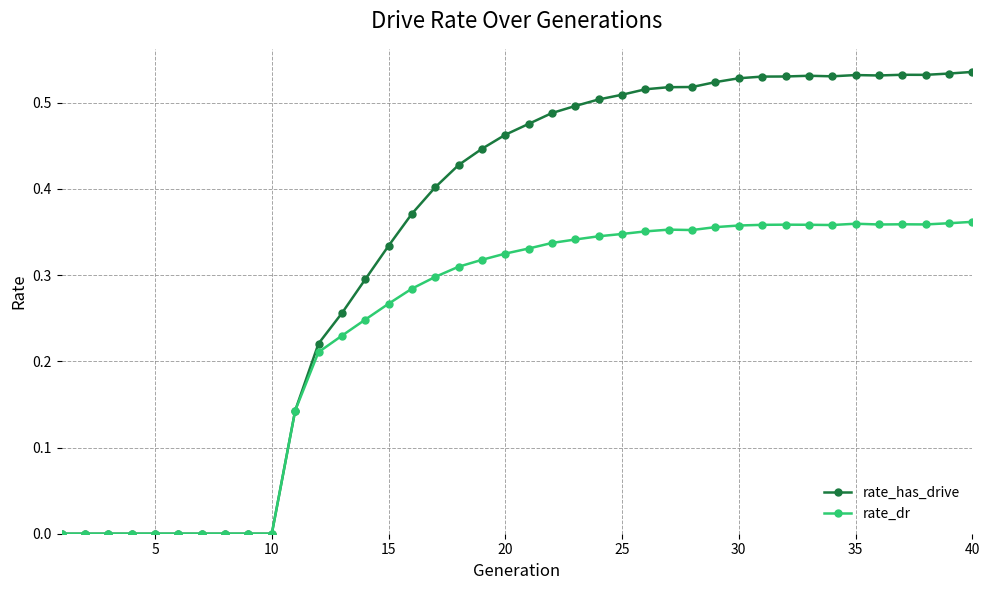

Which series has the largest total across all categories?

rate_has_drive